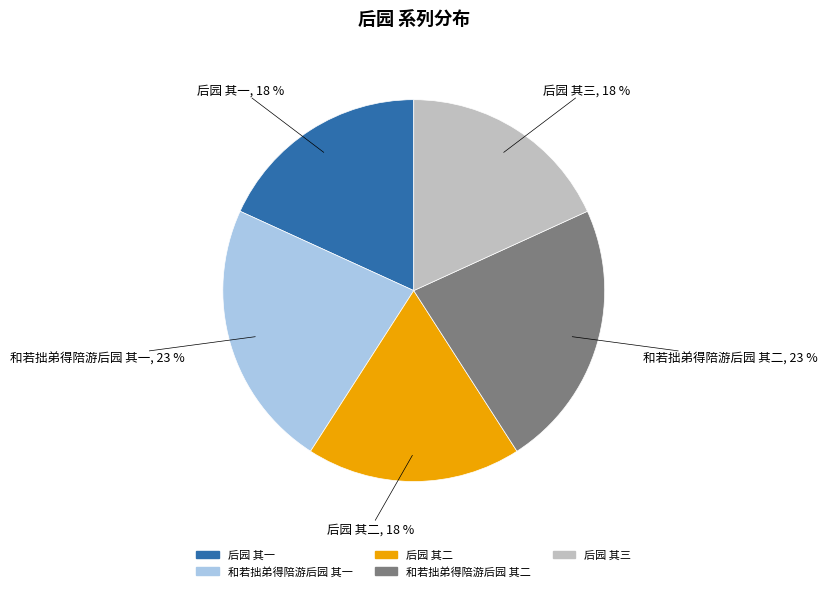

How many slices are in this pie chart?

5